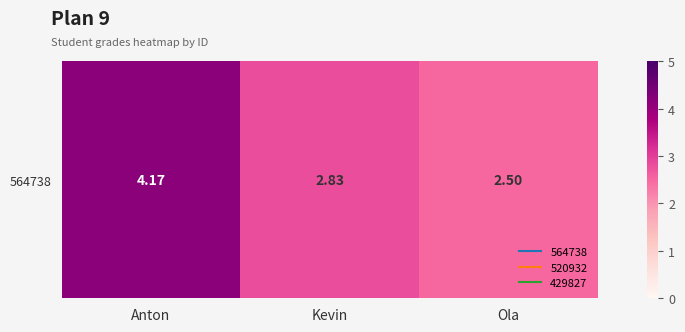

Count the values in the range 2 to 4.

2